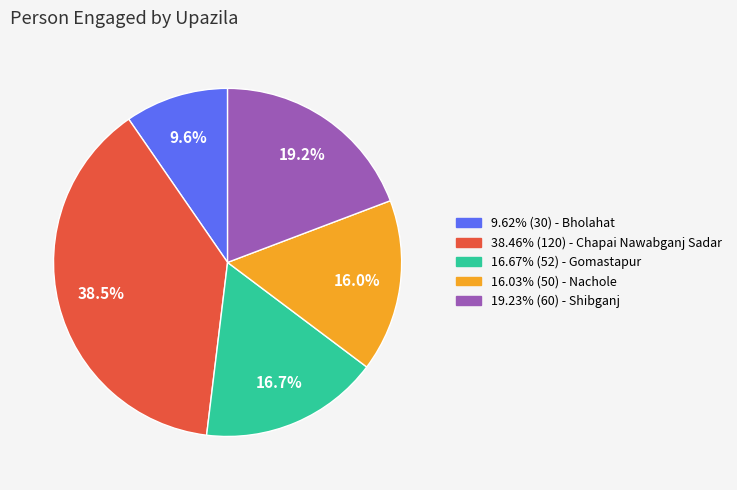

Is there any slice that represents more than half of the pie?

No